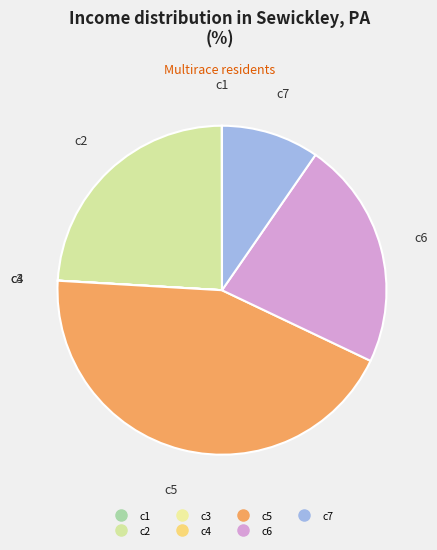

Is it true that c3 is 1% of the pie?

False